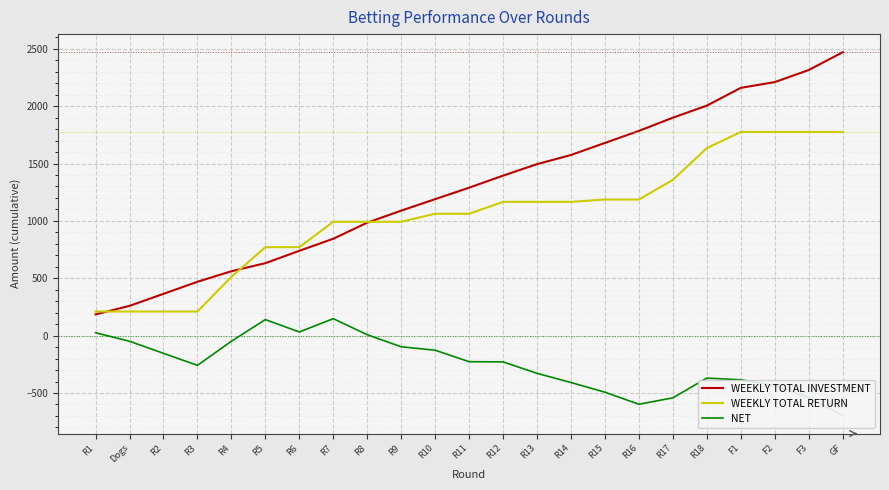

Which category has the highest value in the WEEKLY TOTAL INVESTMENT series?

GF